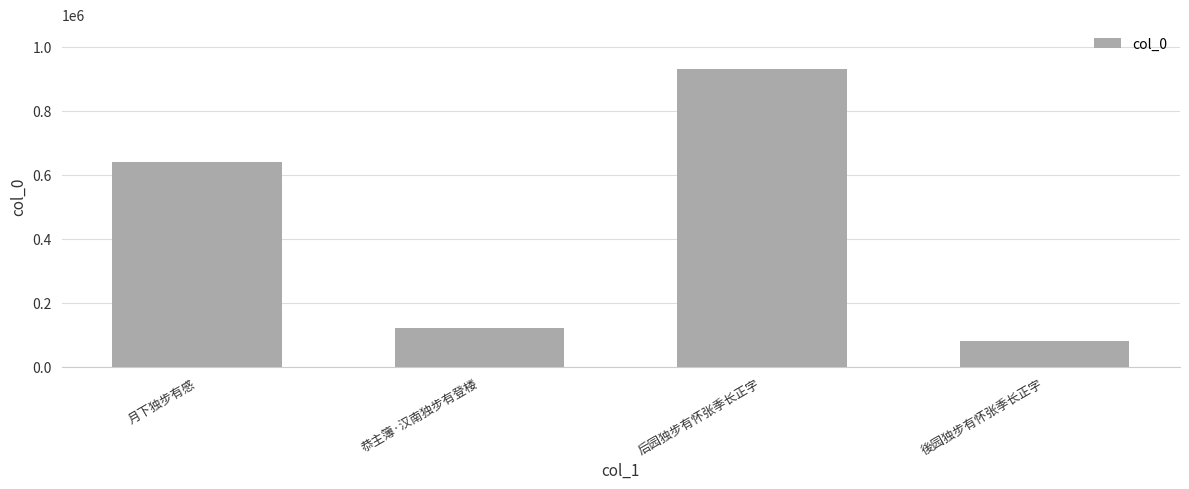

What is the minimum value shown in the chart?

81466